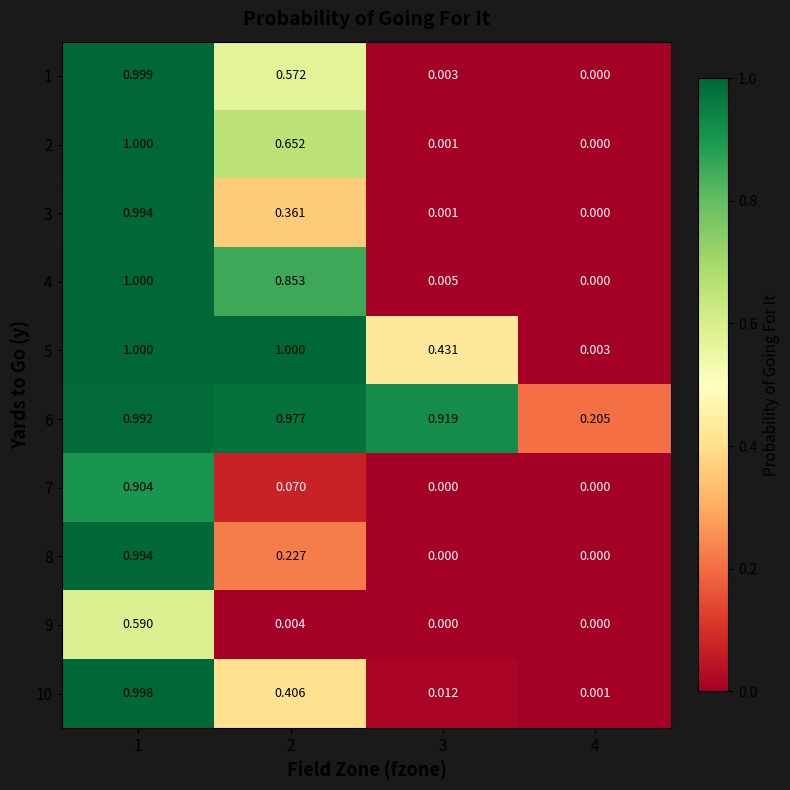

How many categories are shown in the chart?

4